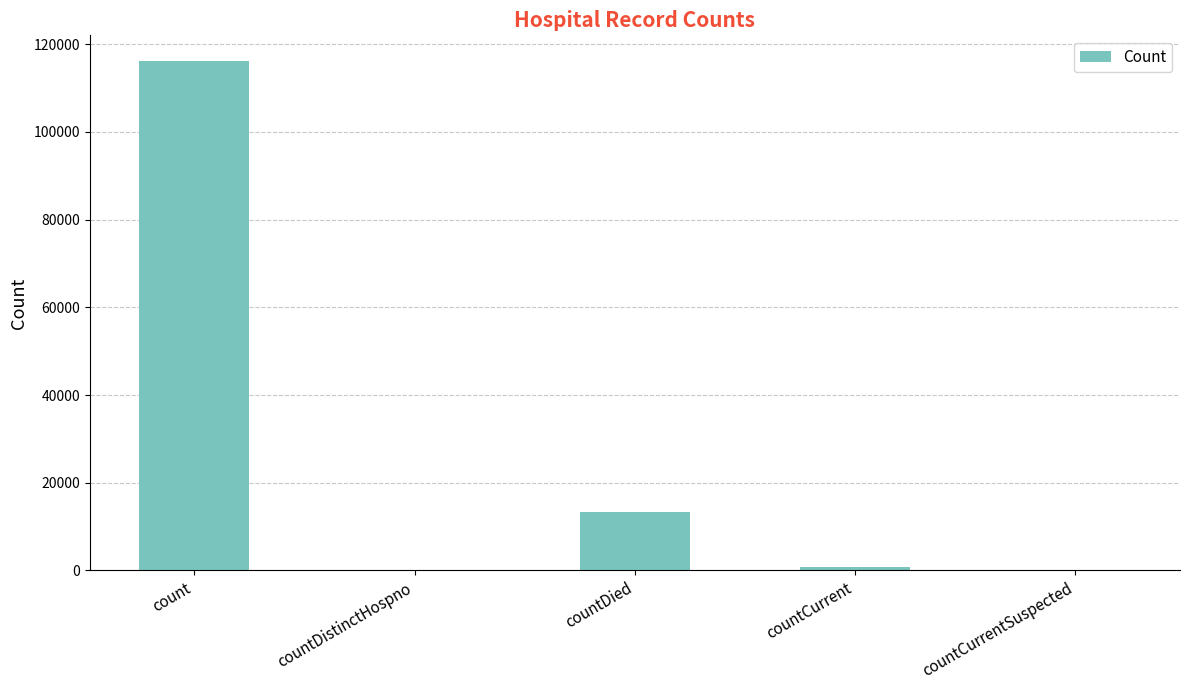

What is the greatest value displayed?

116219